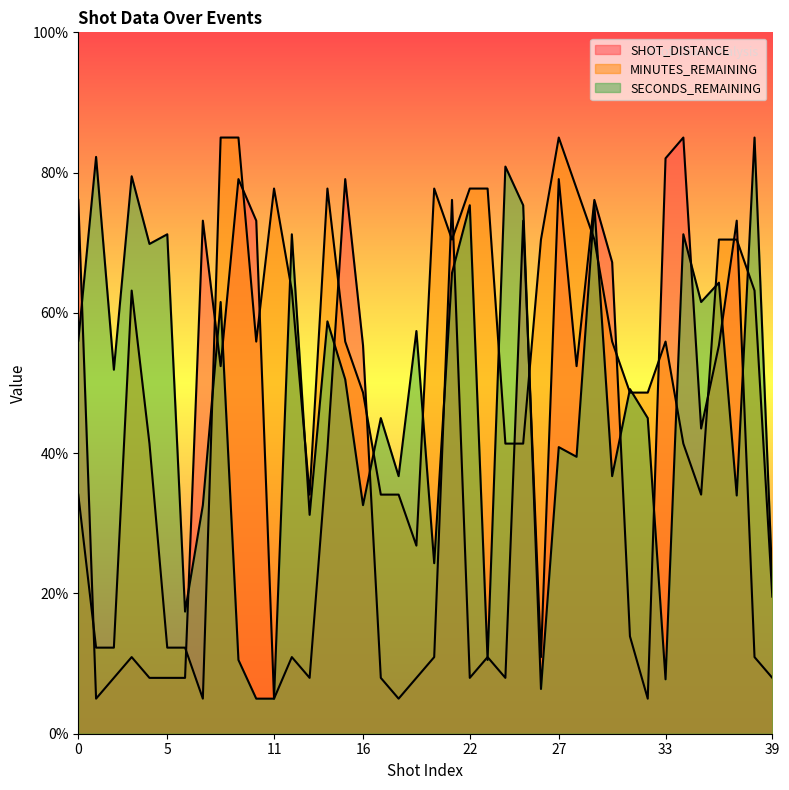

Reading right to left, transcribe all the data shown in this chart.

SHOT_DISTANCE: 8.0	10.9	73.1	55.4	43.5	85.0	82.0	5.0	13.9	67.2	76.1	52.4	79.1	10.9	73.1	8.0	10.9	8.0	76.1	10.9	8.0	5.0	8.0	55.4	79.1	40.6	8.0	10.9	5.0	73.1	79.1	52.4	73.1	8.0	8.0	8.0	10.9	8.0	5.0	76.1
MINUTES_REMAINING: 19.5	63.2	70.5	70.5	34.1	41.4	55.9	48.6	48.6	55.9	70.5	77.7	85.0	70.5	41.4	41.4	77.7	77.7	70.5	77.7	26.8	34.1	34.1	48.6	55.9	77.7	34.1	63.2	77.7	55.9	85.0	85.0	5.0	12.3	12.3	41.4	63.2	12.3	12.3	34.1
SECONDS_REMAINING: 21.6	85.0	34.0	64.3	61.6	71.2	7.8	45.0	49.1	36.7	75.3	39.5	40.9	6.4	75.3	80.9	10.5	75.3	65.7	24.3	57.4	36.7	45.0	32.6	50.5	58.8	31.2	71.2	5.0	5.0	10.5	61.6	32.6	17.4	71.2	69.8	79.5	51.9	82.2	56.0